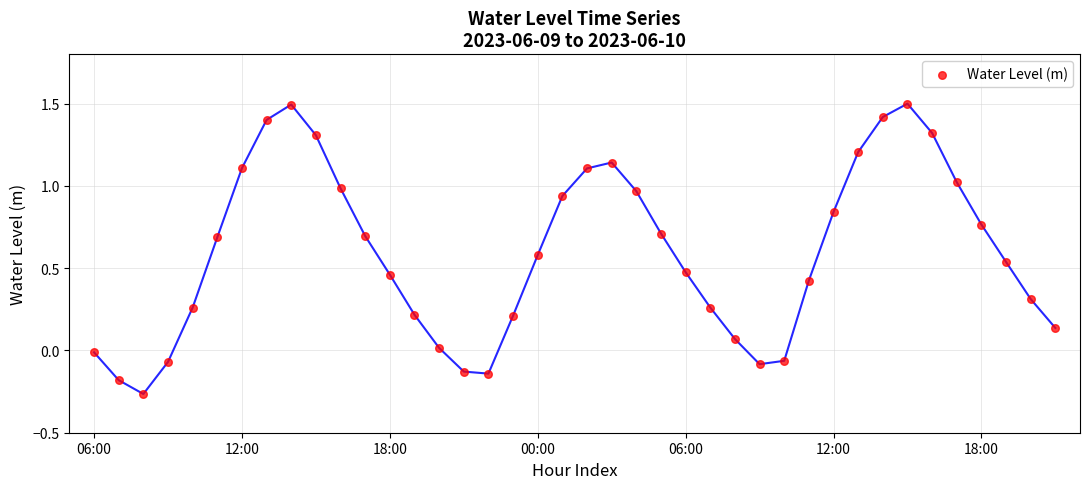

What is the range of Y values (max minus min)?

1.8